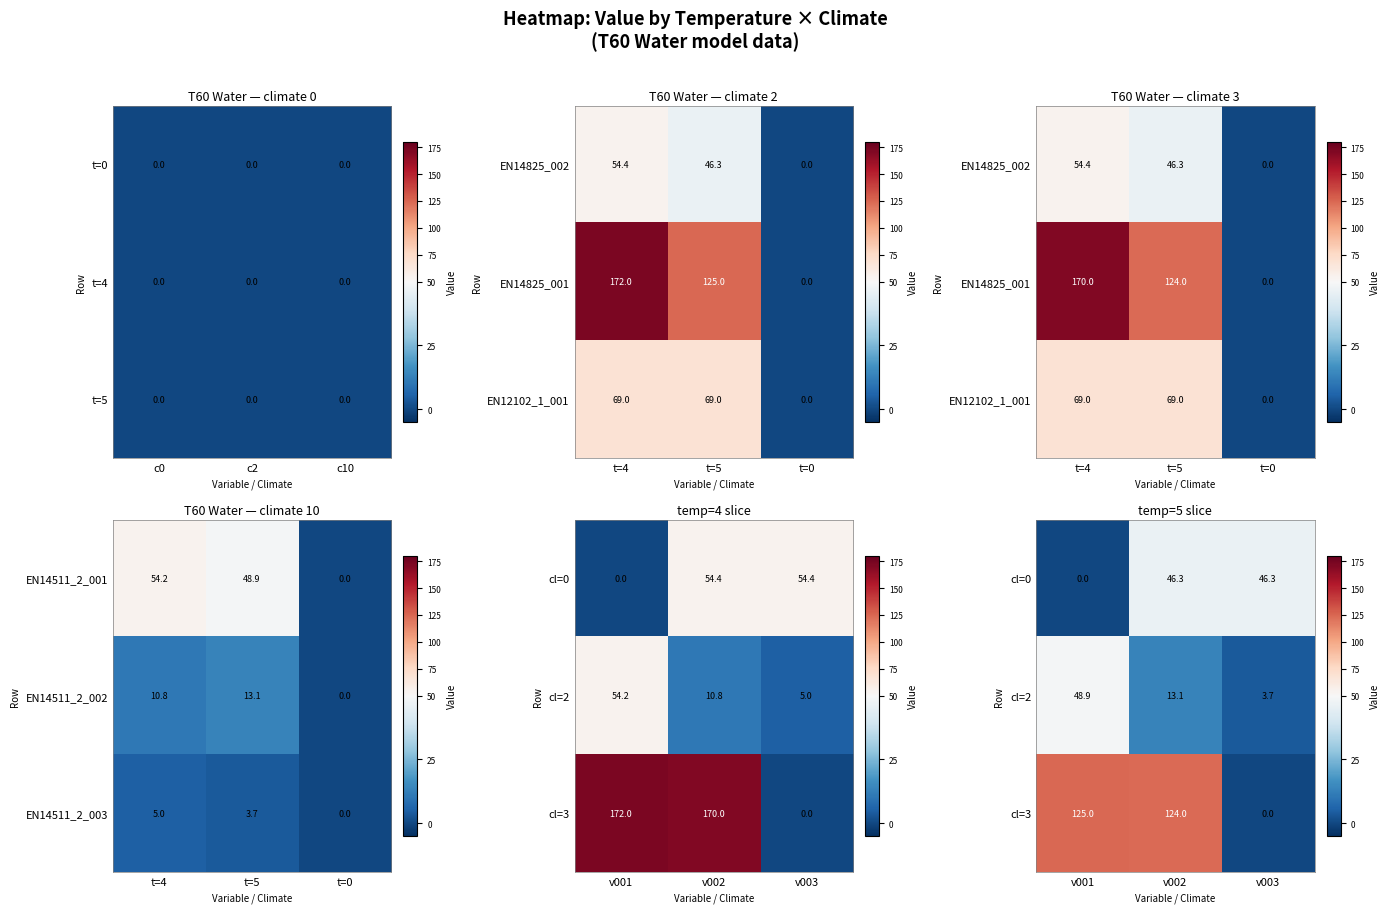

How many positive values does the EN14511_2_003 series have?

2